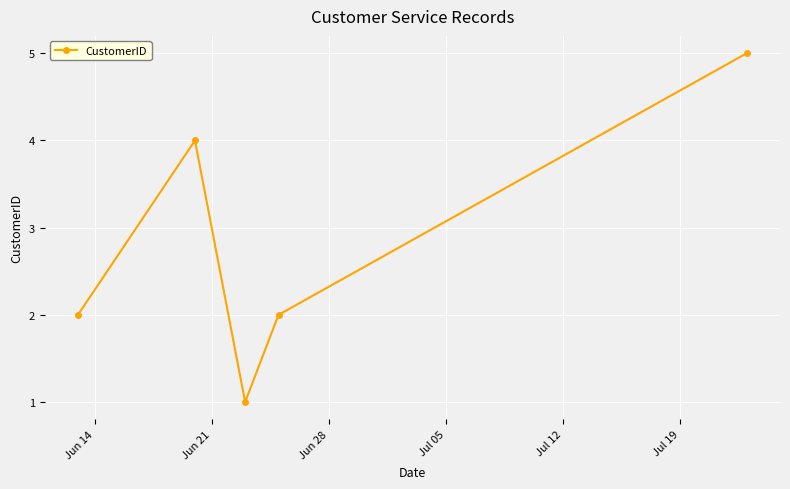

What is the difference between the maximum and minimum values?

4